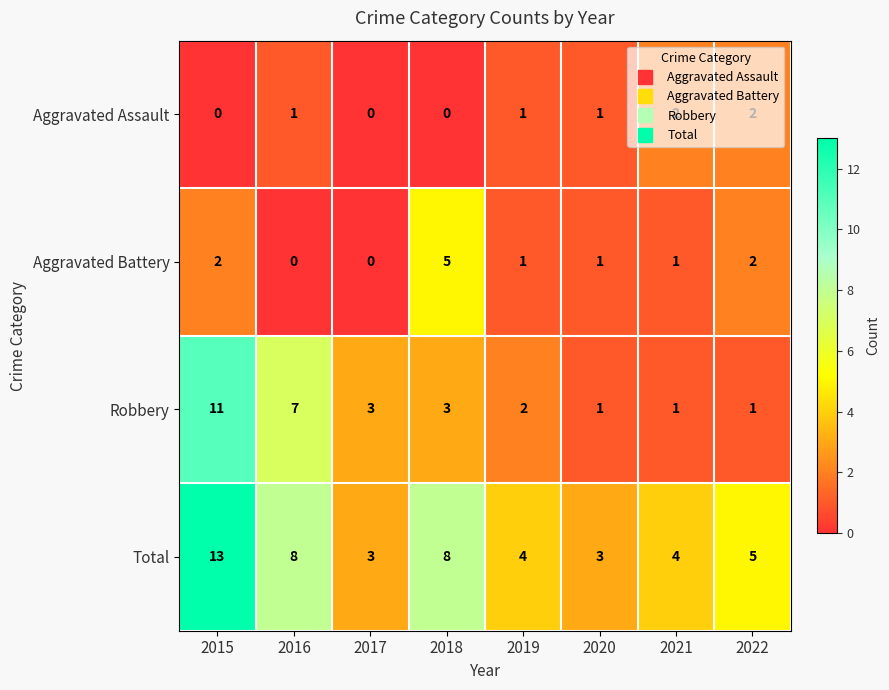

What is the maximum value shown in the chart?

13